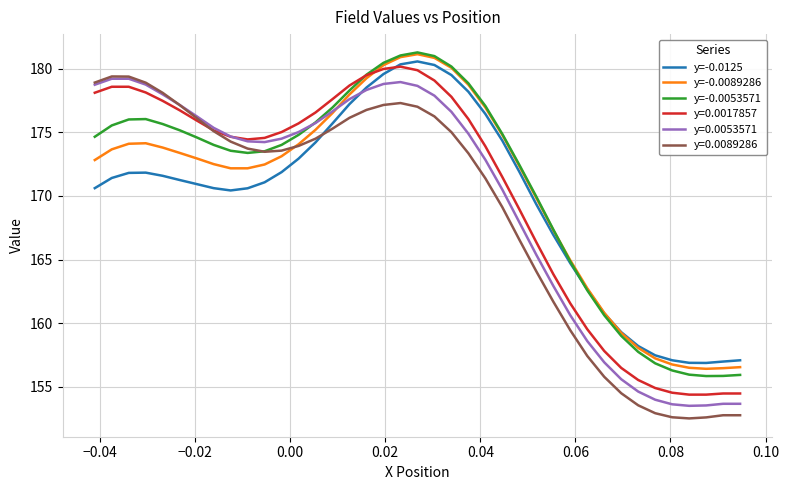

What is the greatest value displayed?

181.3